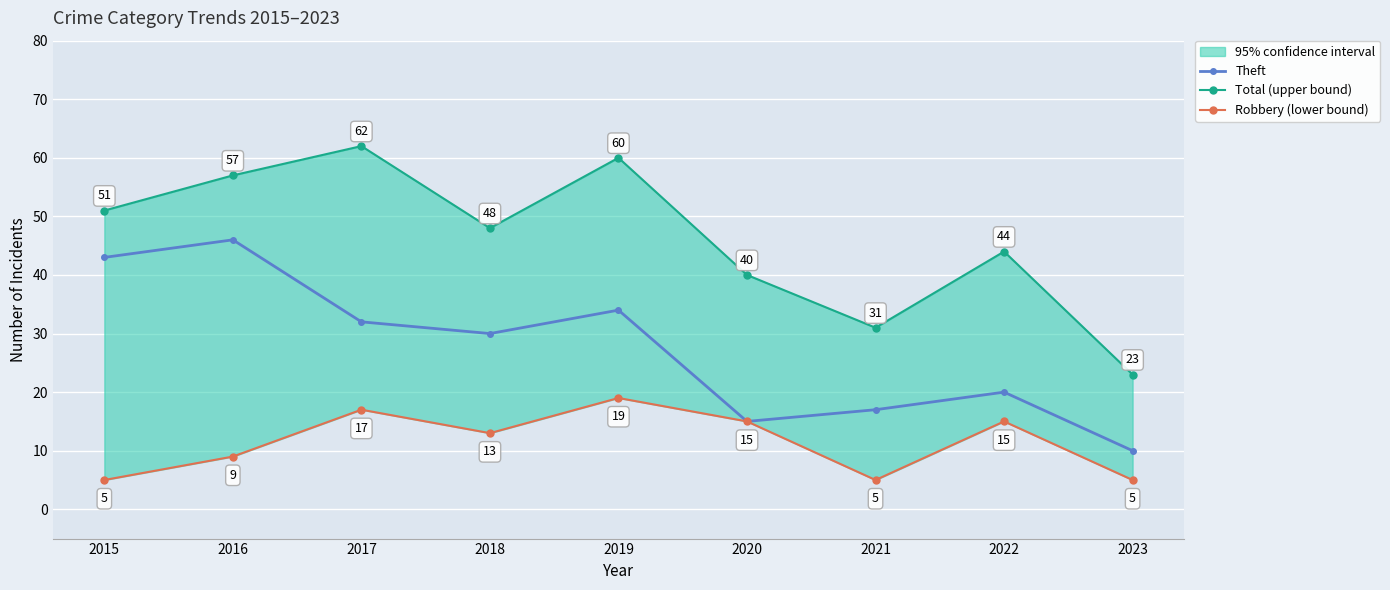

Is the value of Robbery (lower bound) at 2020 greater than the value of Total (upper bound) at 2017?

No